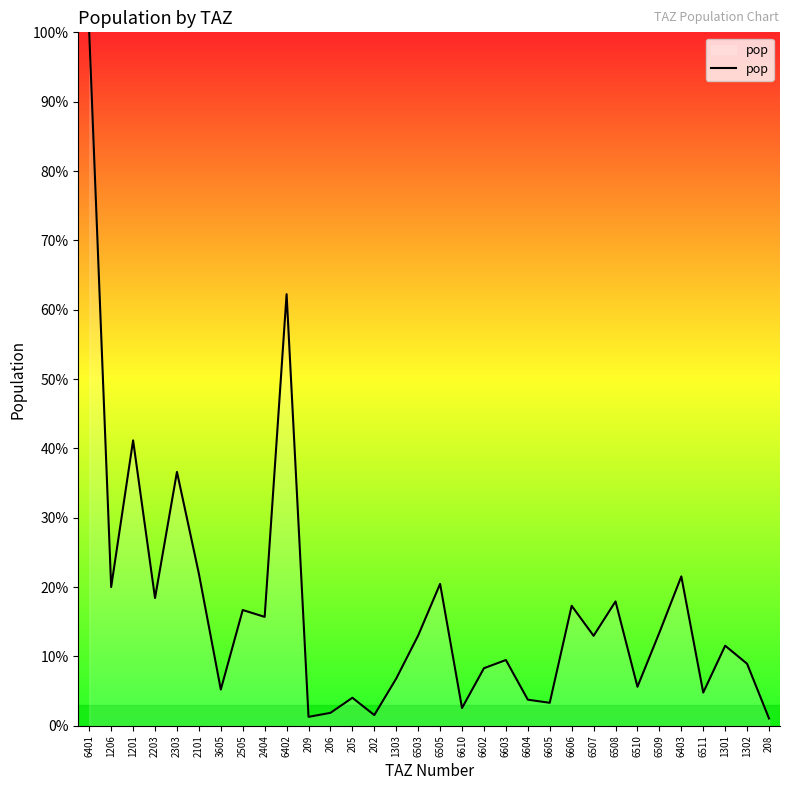

What value does the data have at 2303?

36.6